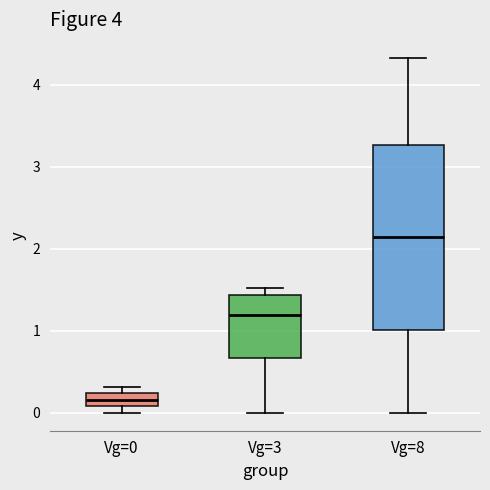

Where does the lower whisker of the box for Vg=8 end on the y-axis? The values are not printed on the chart, so give them approximately, as read against the axis.

0.0